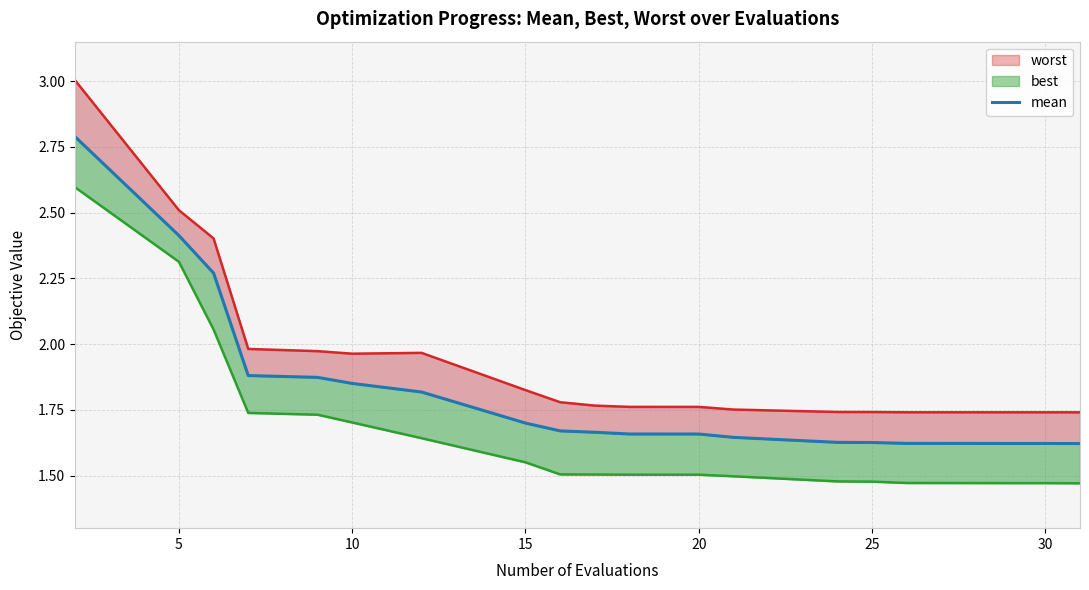

How many distinct data groups are displayed?

3